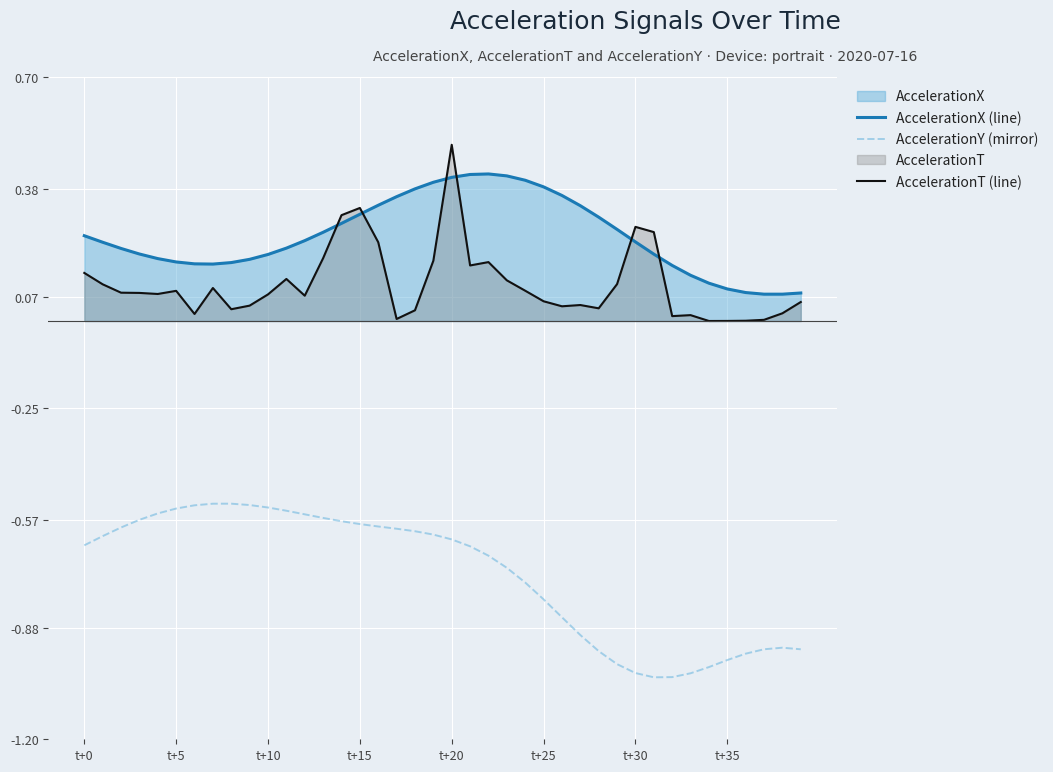

What is the average value of the AccelerationX (line) series?

0.2